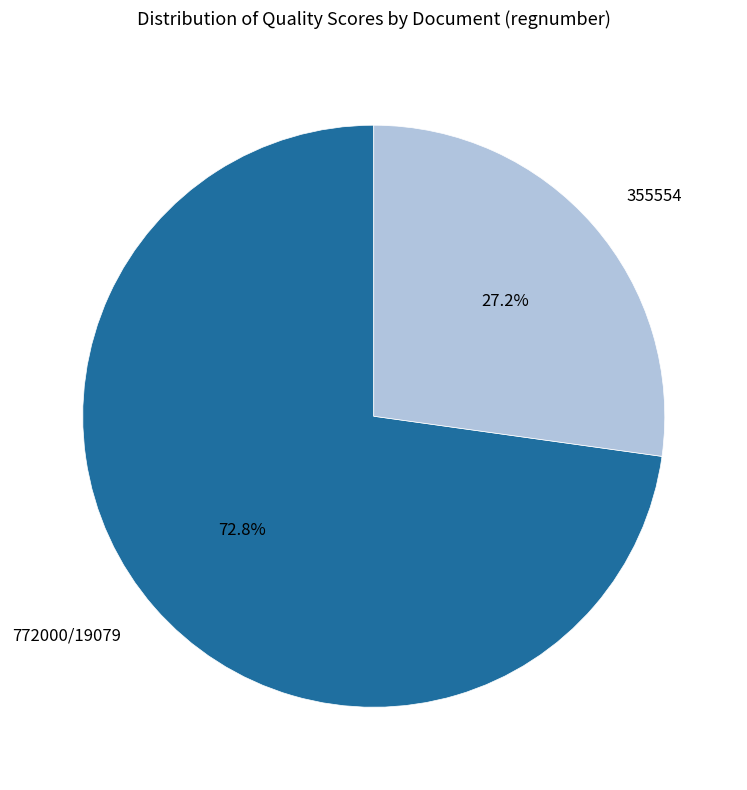

Is there any slice that represents more than half of the pie?

Yes